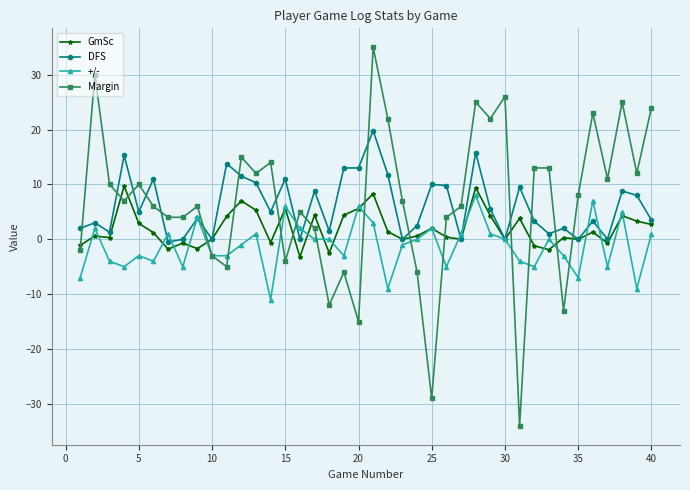

Which series has the largest range (max minus min)?

Margin